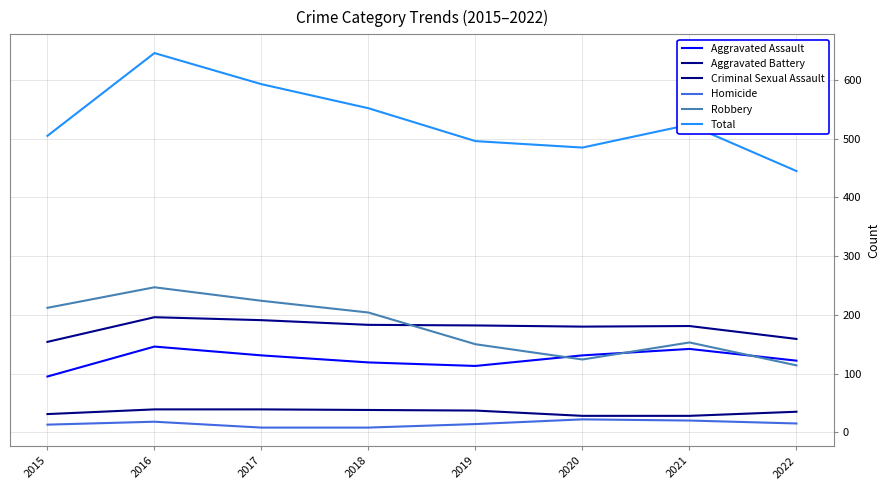

What is the value of the Robbery point at the 5th from the left?

150